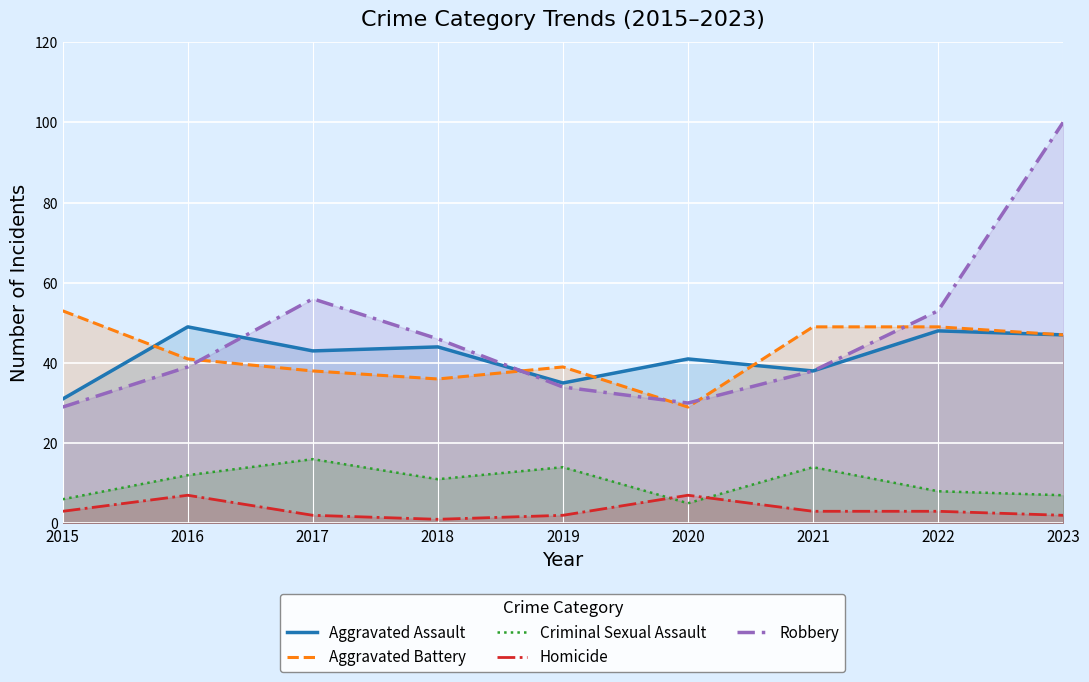

What is the minimum value shown in the chart?

1